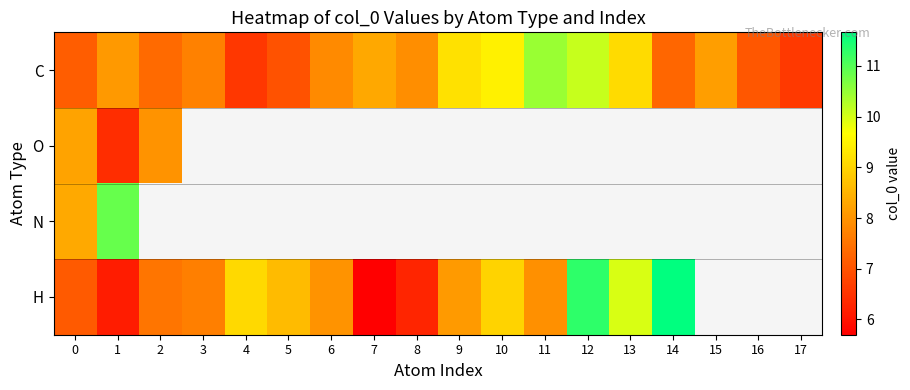

At which label is H closest to 8?

6